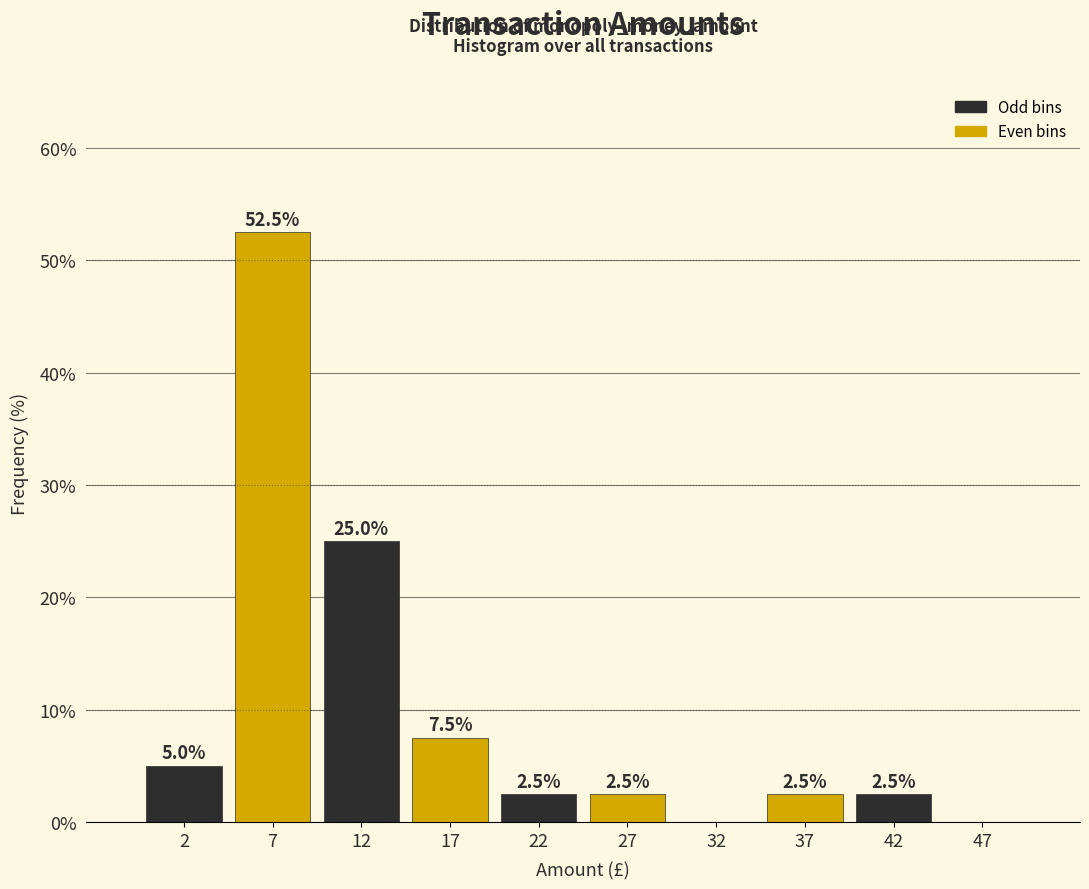

Over which range of the x-axis is the bar tallest?

5 to 10